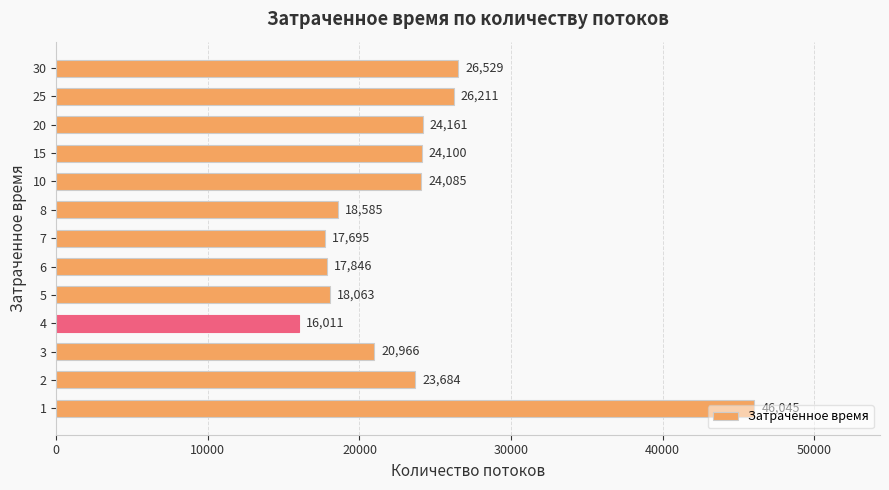

List the labels in order of value, largest first.

1, 30, 25, 20, 15, 10, 2, 3, 8, 5, 6, 7, 4